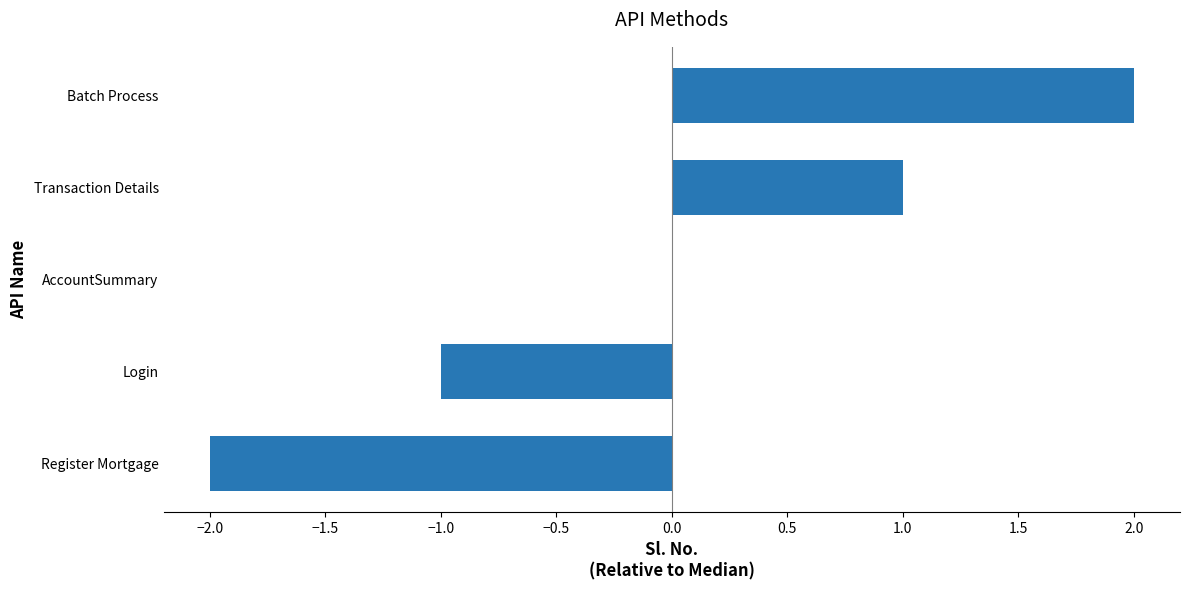

Which category has the highest value across all series?

Batch Process